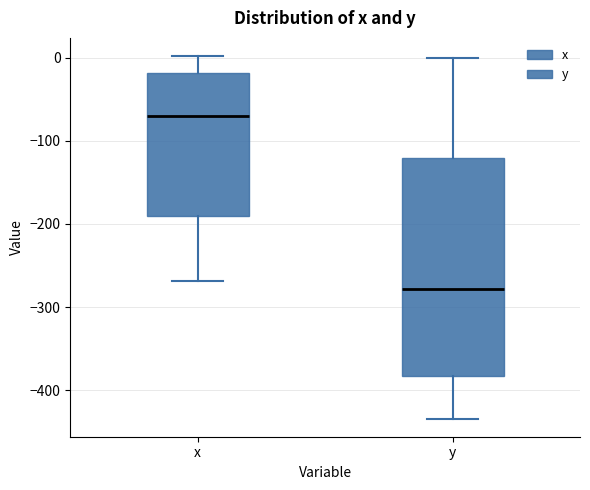

Which box's median line is the lowest?

y